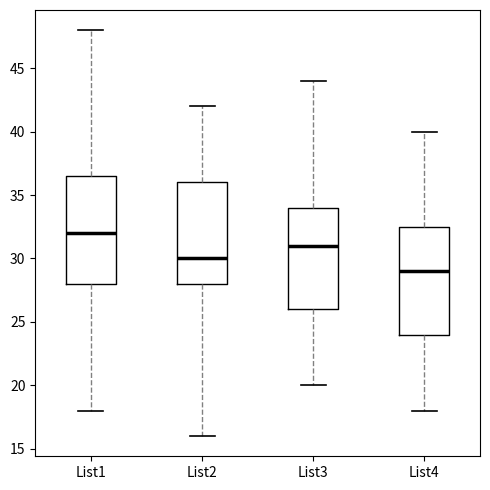

Where does the lower whisker of the box for List2 end on the y-axis? The values are not printed on the chart, so give them approximately, as read against the axis.

16.0